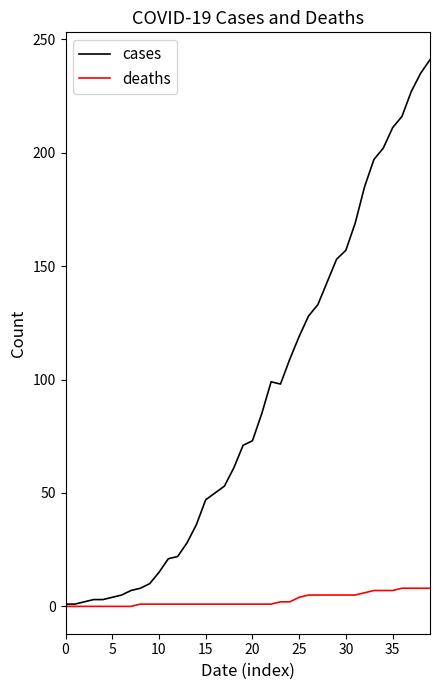

List the series in order of their overall mean, highest first.

cases, deaths